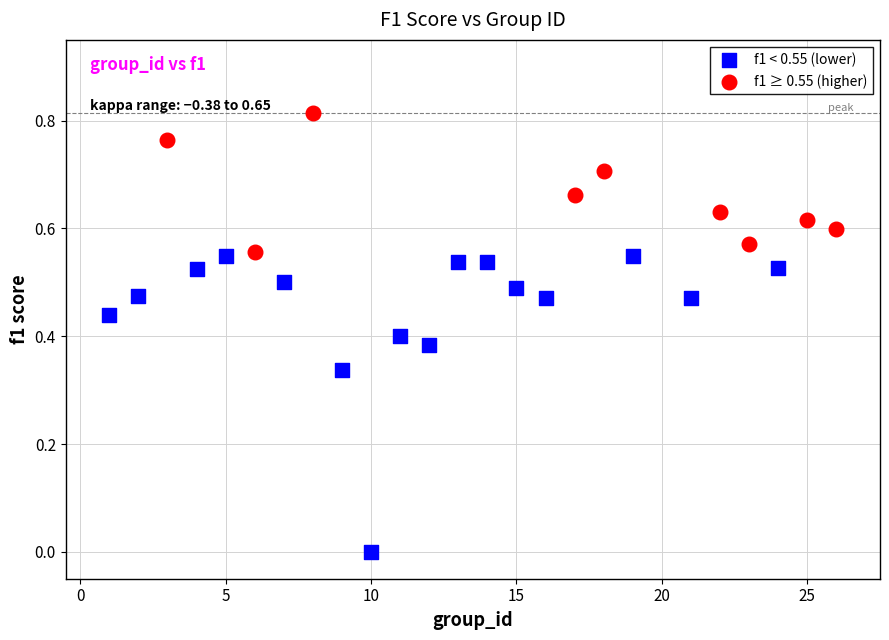

Which series contains the highest Y value?

f1 ≥ 0.55 (higher)